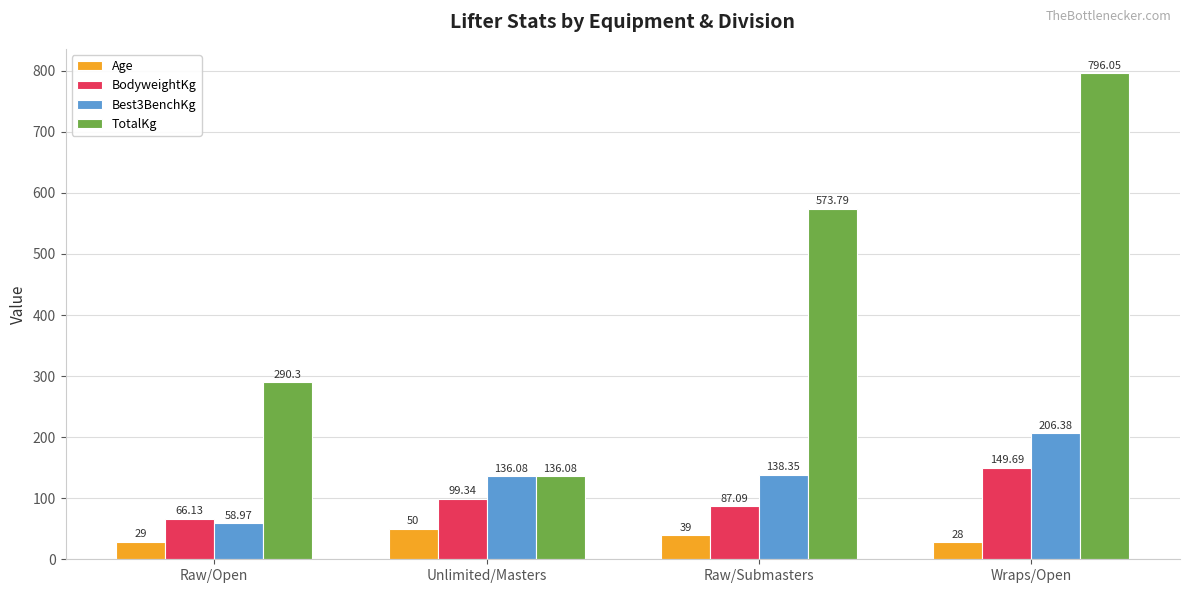

What is the sum of the TotalKg values at Raw/Open and Unlimited/Masters?

426.4